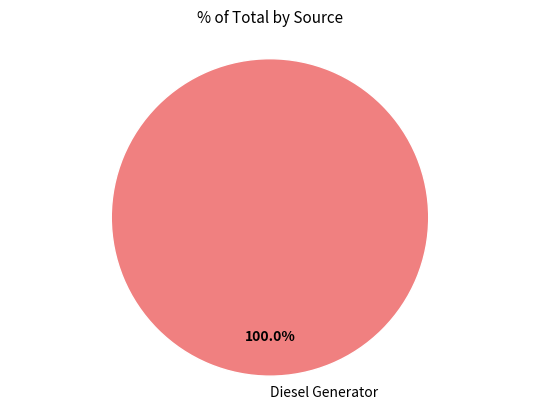

What is the majority slice?

Diesel Generator